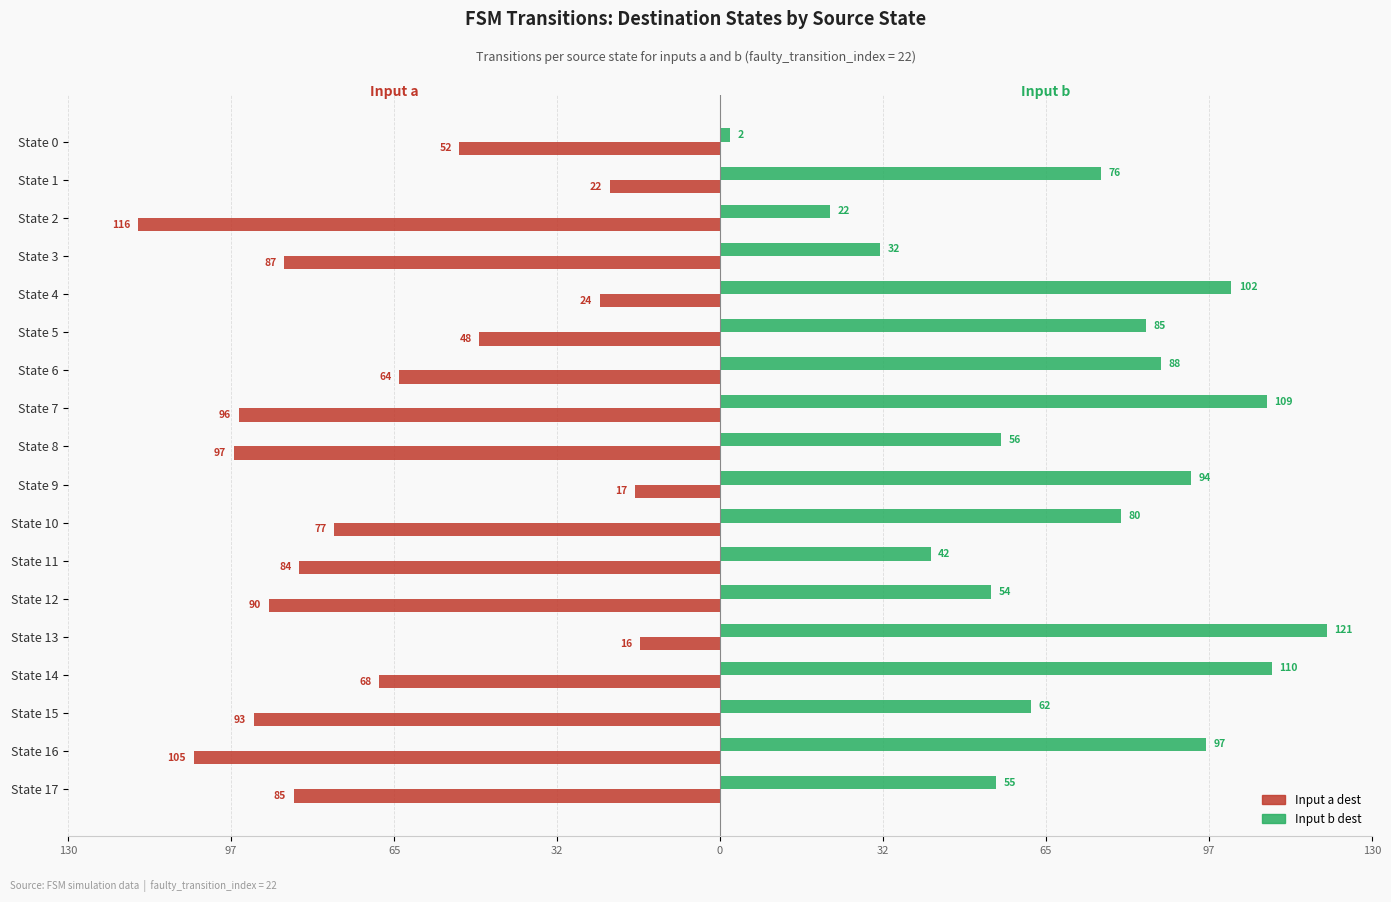

What are all the series names shown in the legend?

Input a dest, Input b dest